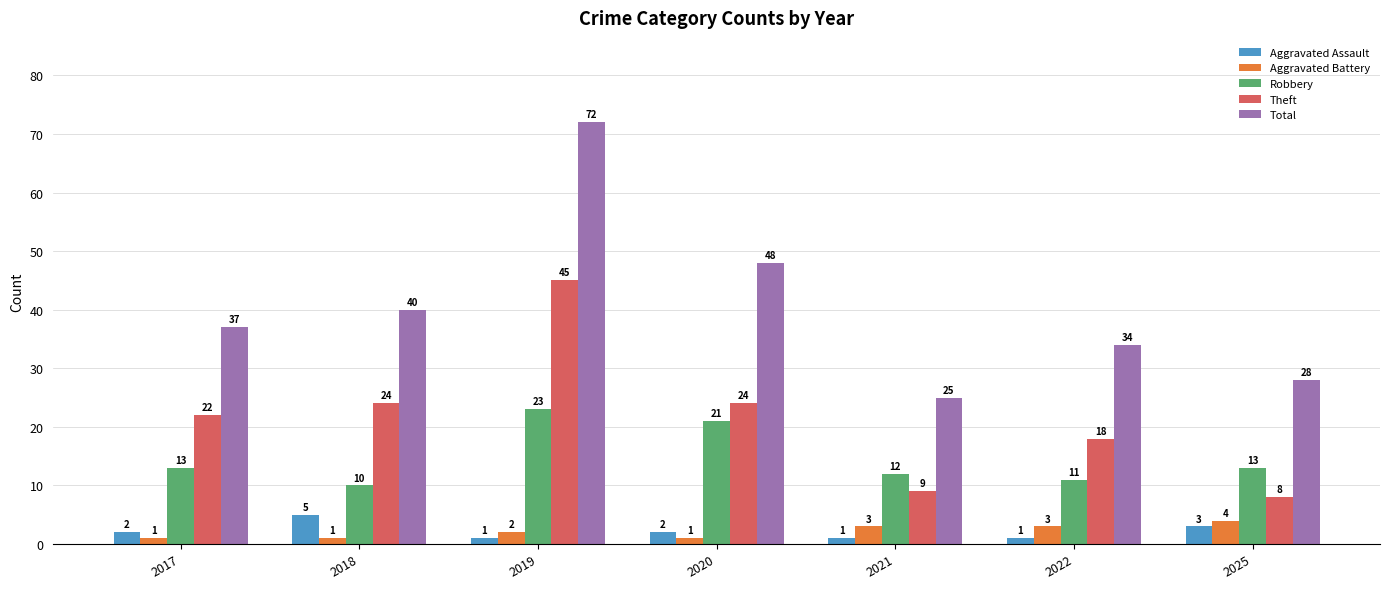

List the series in order of their peak value, lowest first.

Aggravated Battery, Aggravated Assault, Robbery, Theft, Total